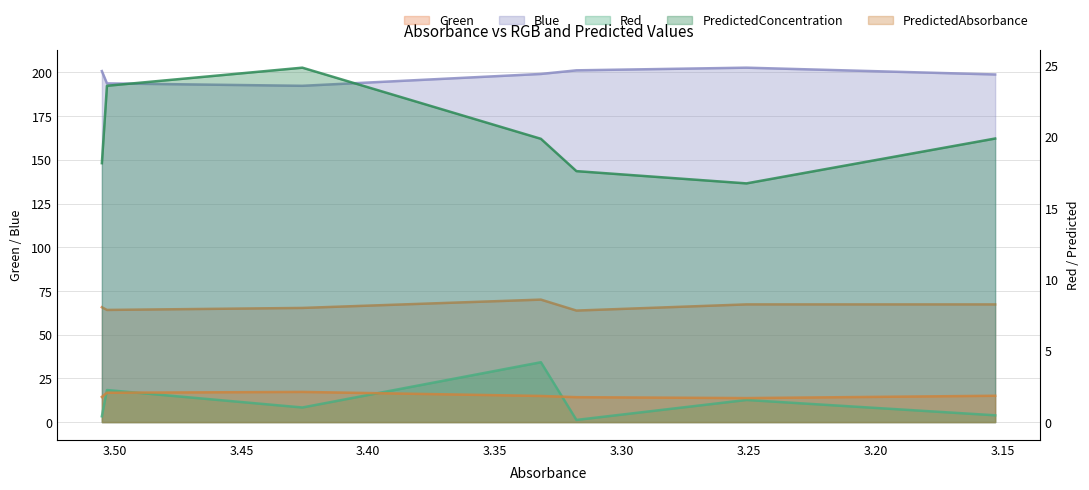

At which category does PredictedConcentration reach its first local peak?

3.426